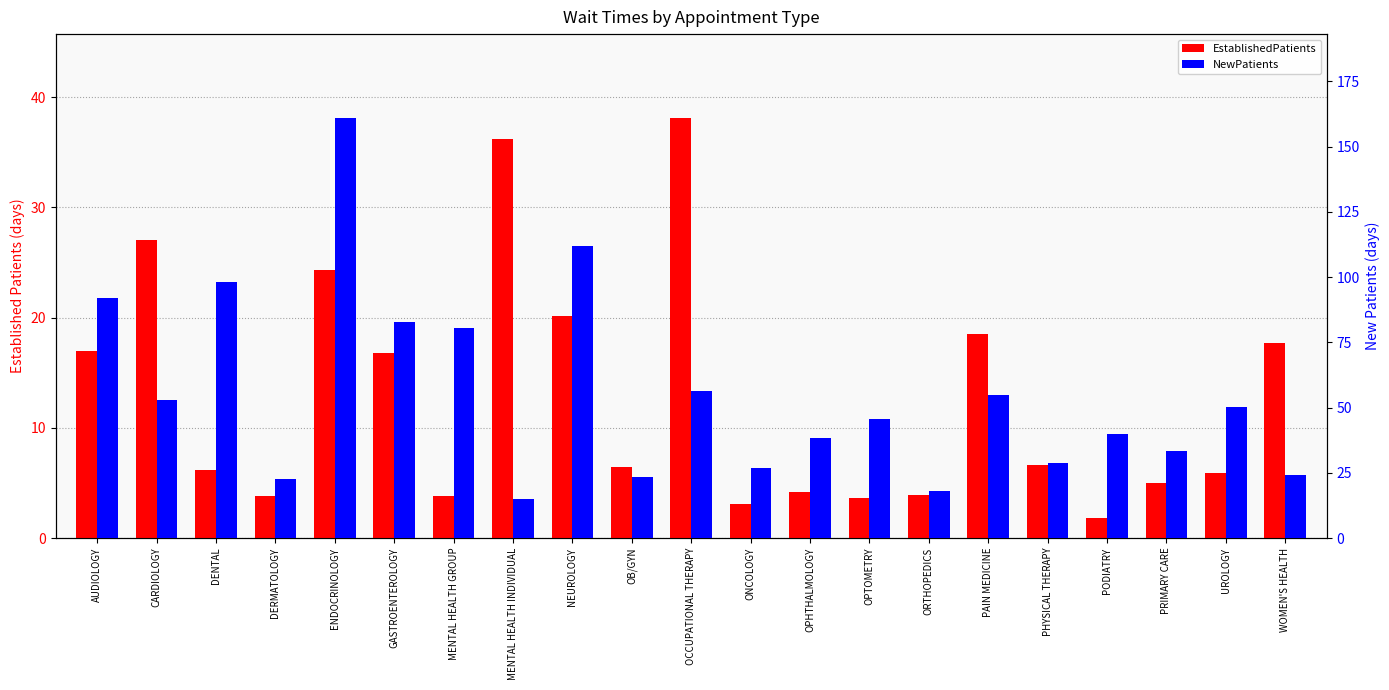

How many bars are there in each group?

2